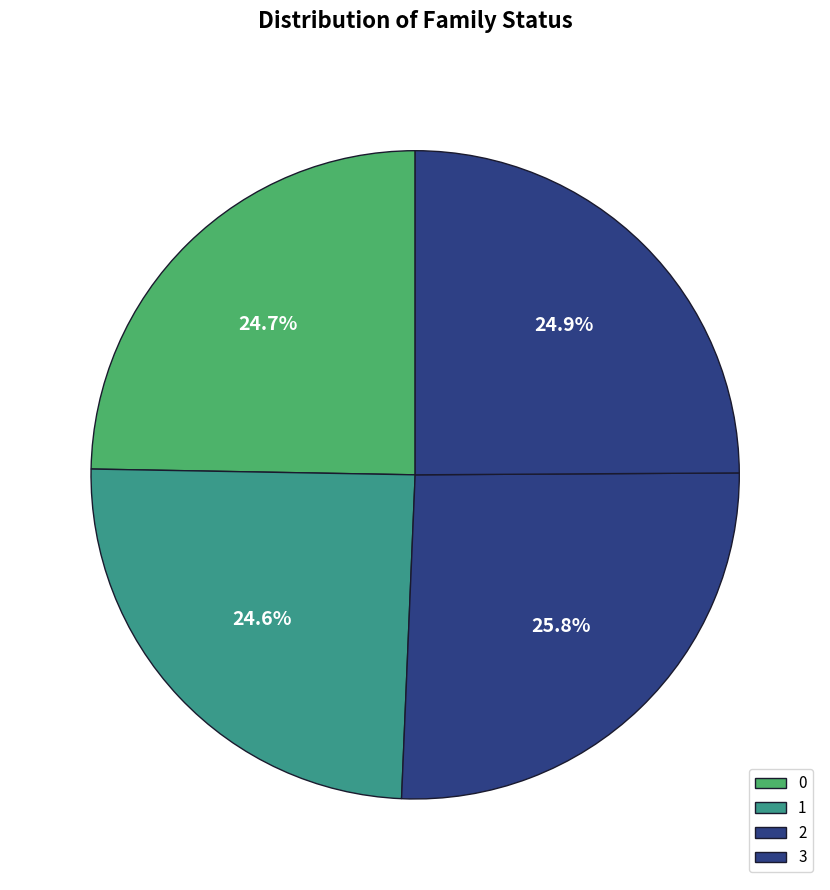

To the nearest percent, what portion does 0 represent?

25%